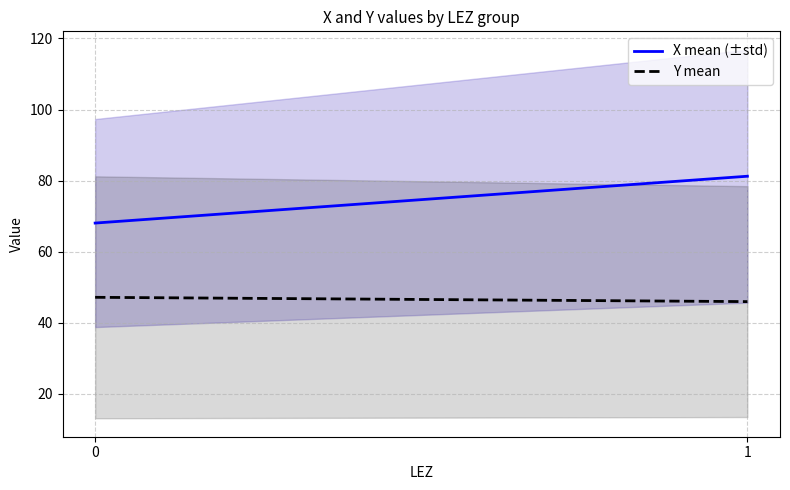

How many lines are shown in the chart?

2